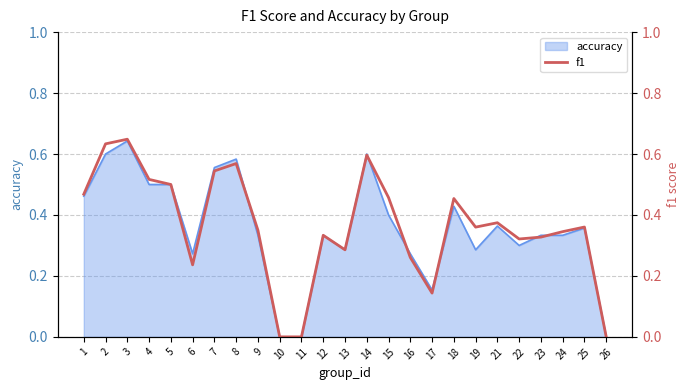

At which label does accuracy reach its peak?

3